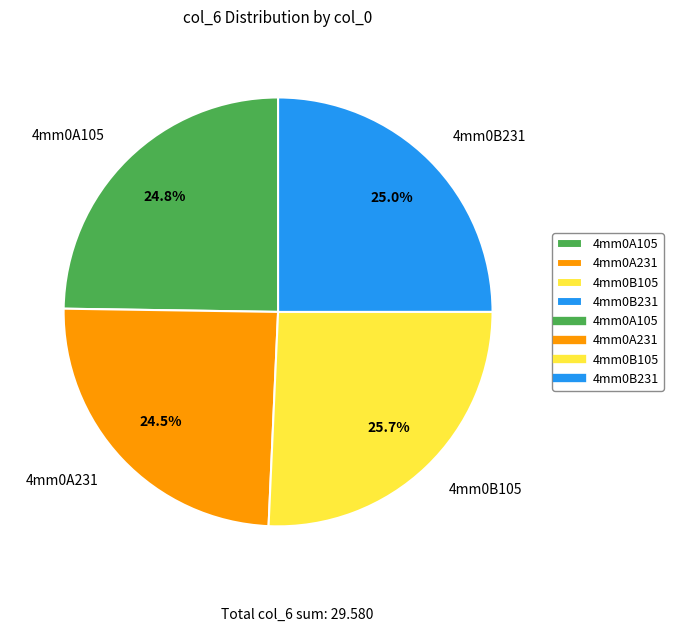

How many slices are in this pie chart?

4